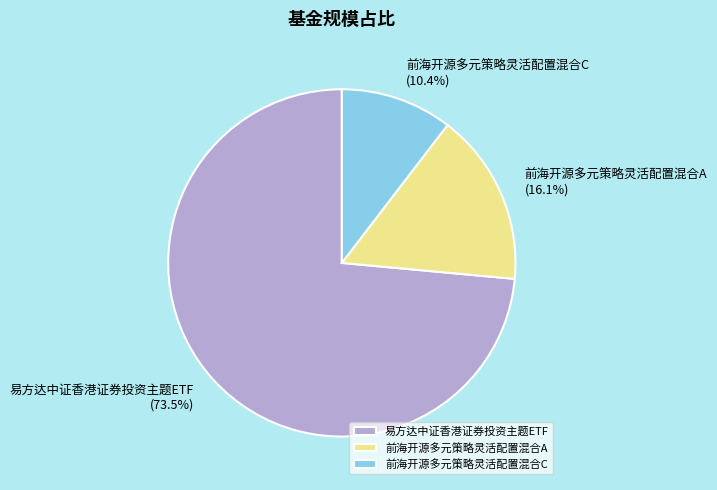

To the nearest percent, what is the difference between the 前海开源多元策略灵活配置混合C and 易方达中证香港证券投资主题ETF slice percentages?

63%